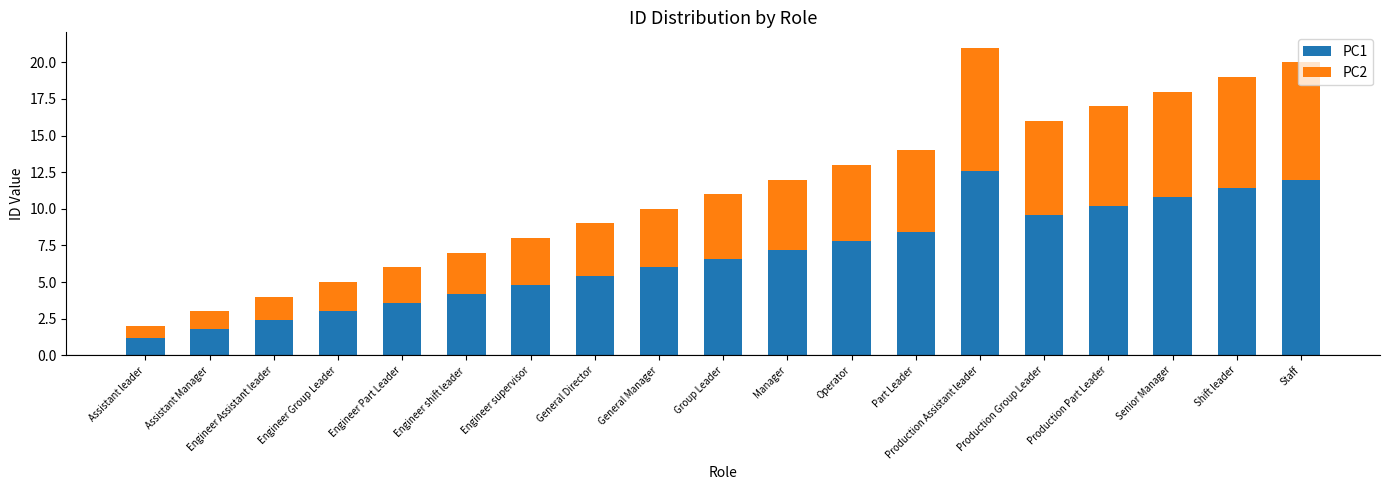

The PC1 series shows 20.4 at Staff. True or false?

False